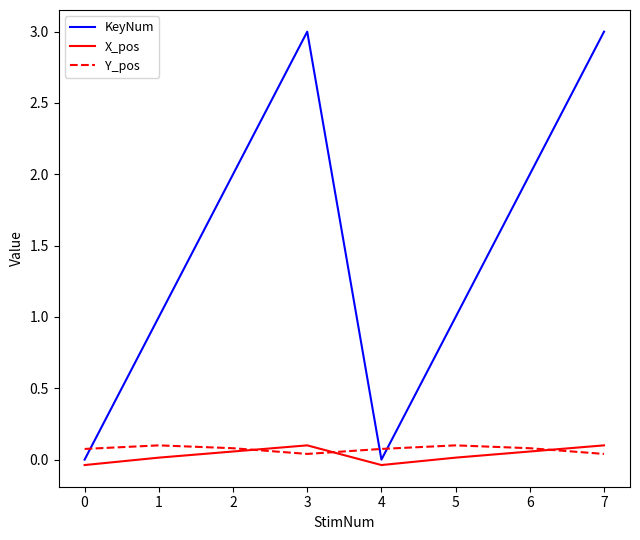

What is the maximum value shown in the chart?

3.0